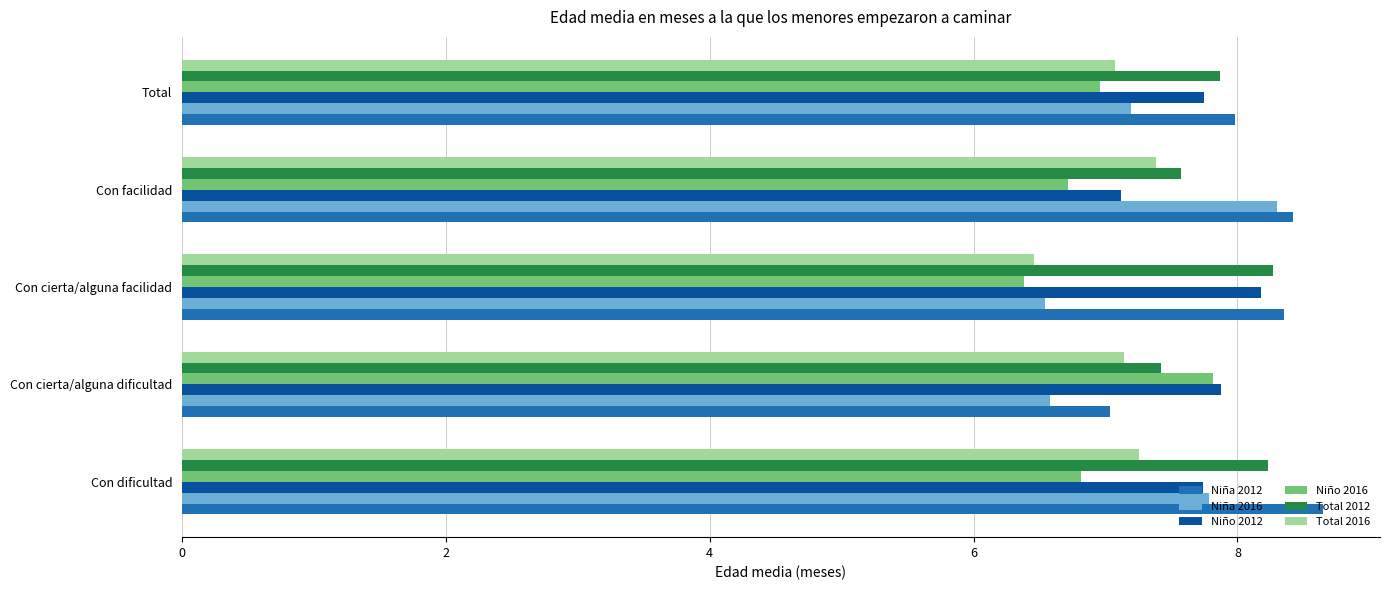

What is the difference between the second highest and minimum values in the Niño 2012 series?

0.8